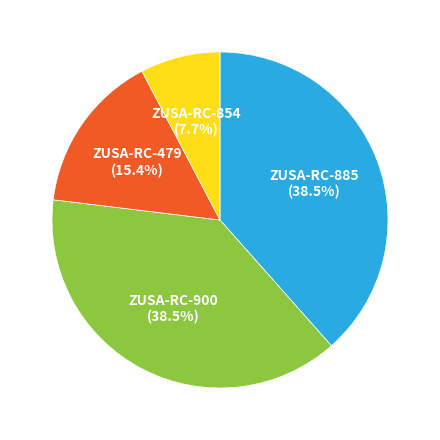

To the nearest percent, what is the difference between the ZUSA-RC-885 and ZUSA-RC-479 slice percentages?

23%